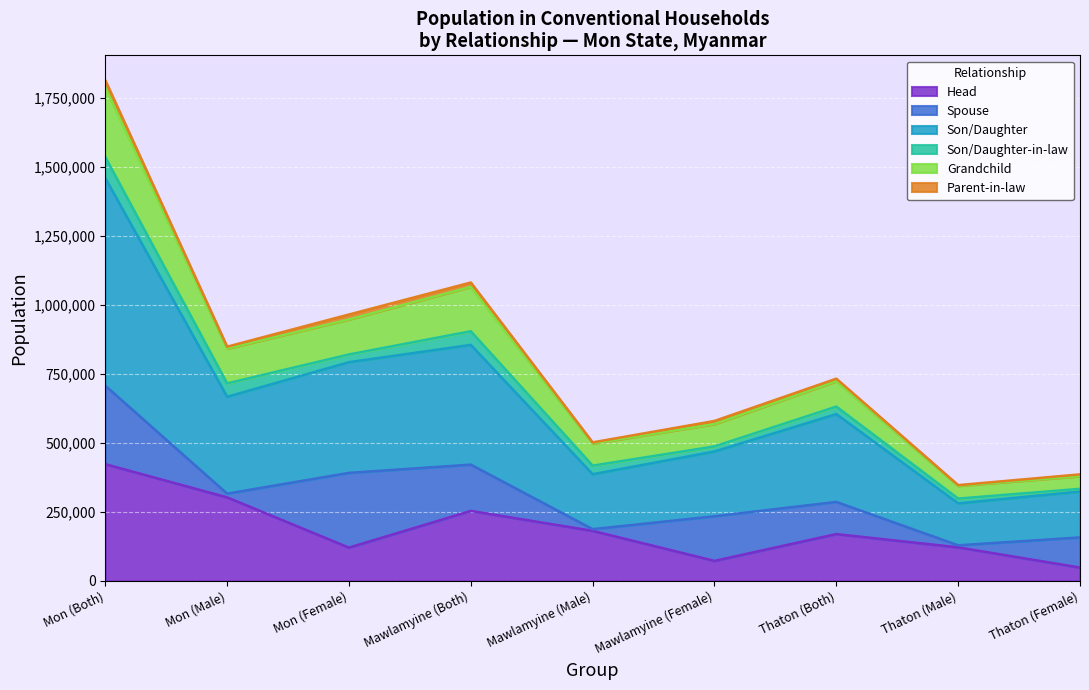

What are all the series names shown in the legend?

Head, Spouse, Son/Daughter, Son/Daughter-in-law, Grandchild, Parent-in-law